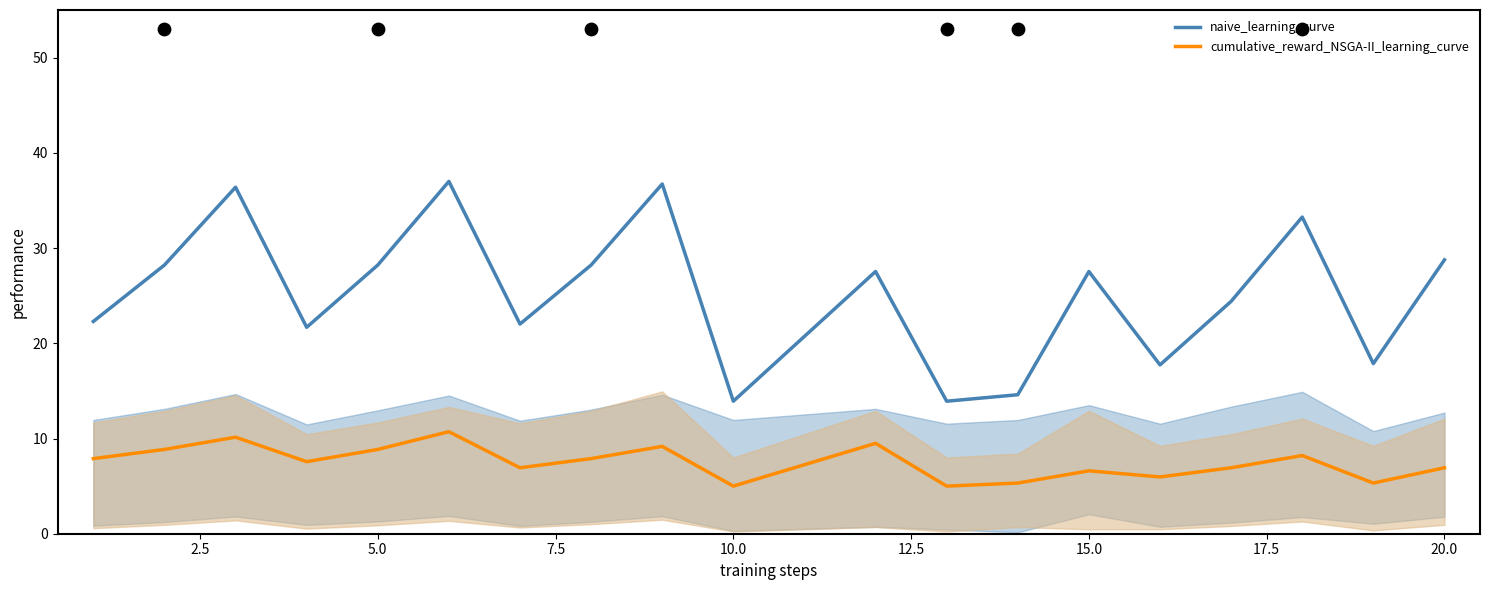

The value of cumulative_reward_NSGA-II_learning_curve at 10.0 is 8.5. True or false?

False